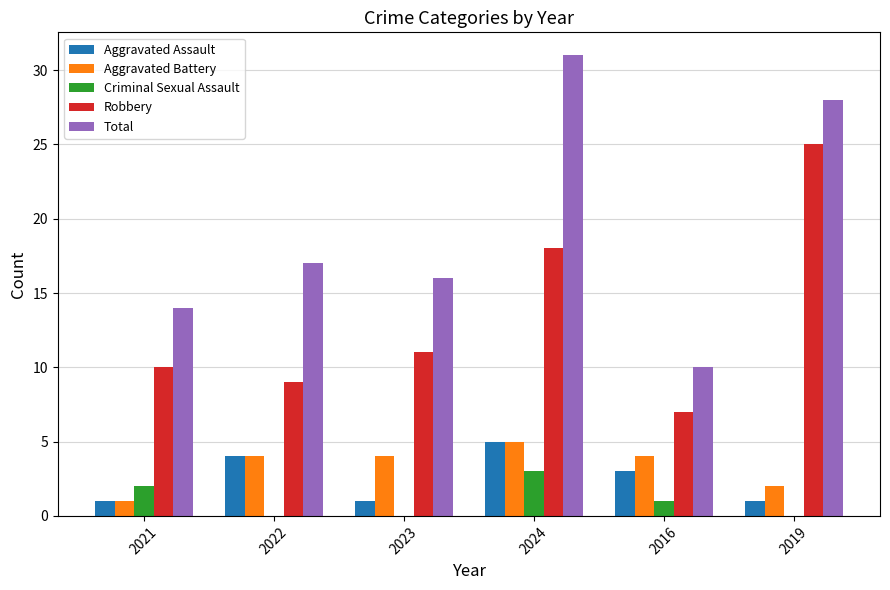

Count the number of data series in this chart.

5